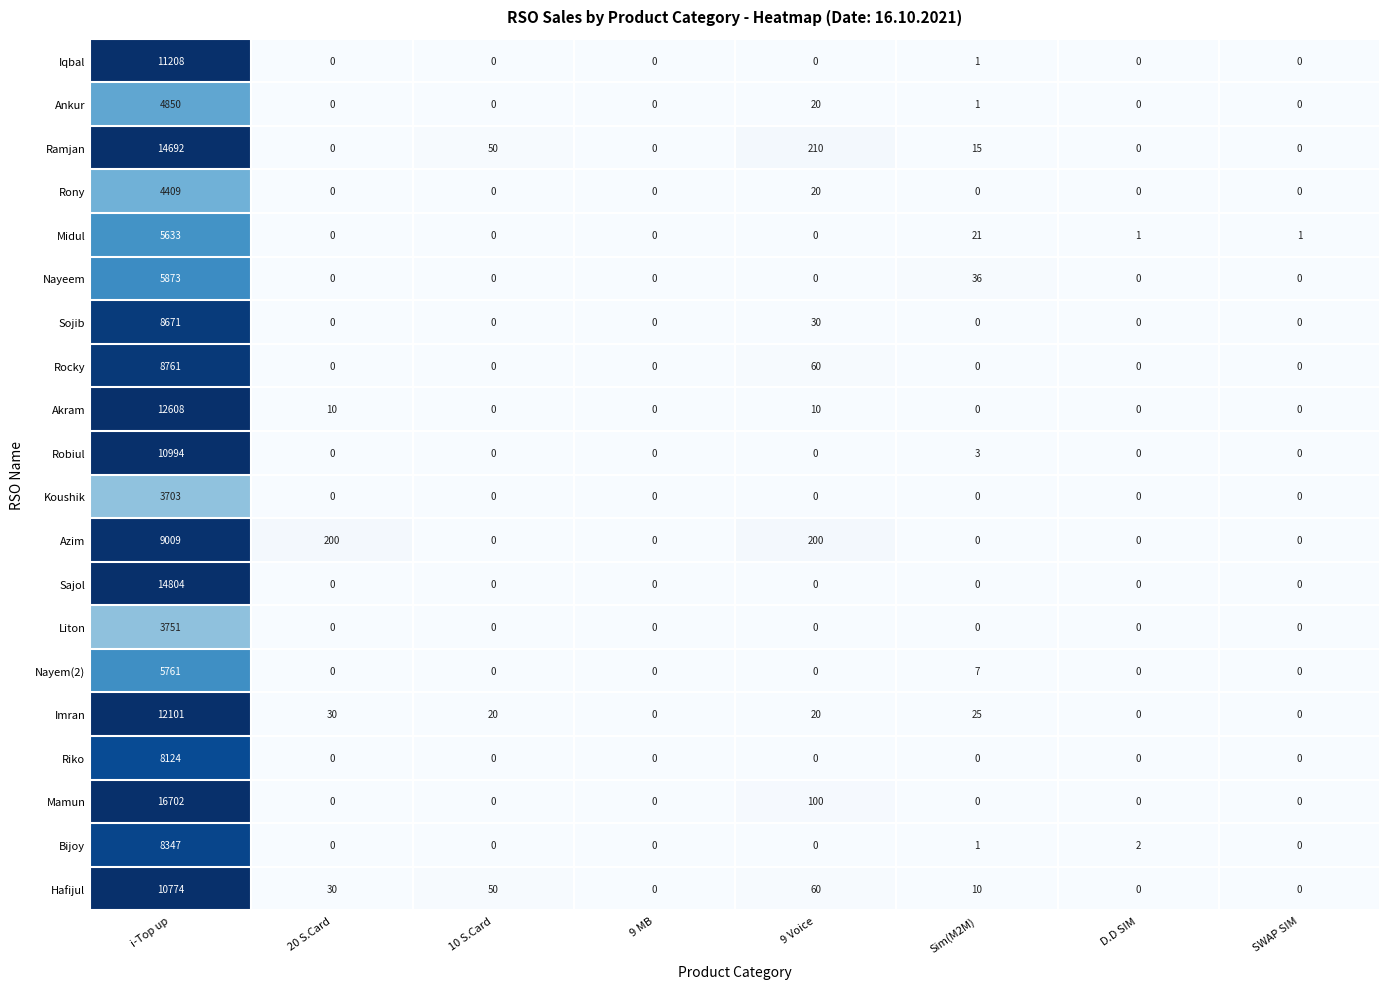

At which category is the sum across all series the highest?

i-Top up